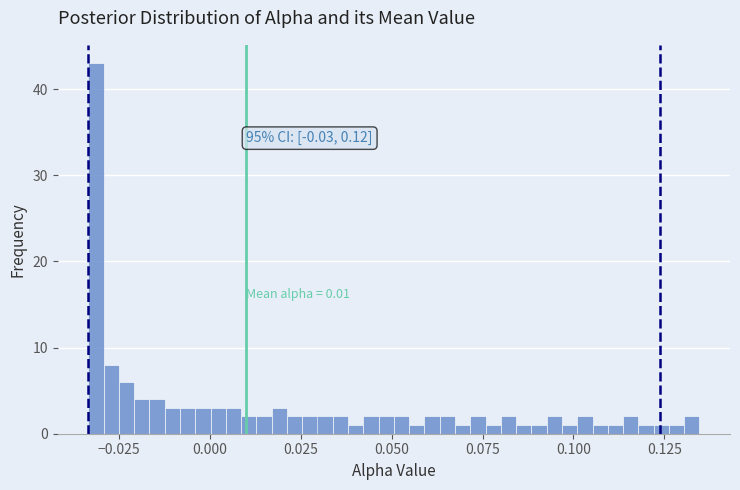

Read against the x-axis, roughly where is the centre of the tallest bar?

-0.030